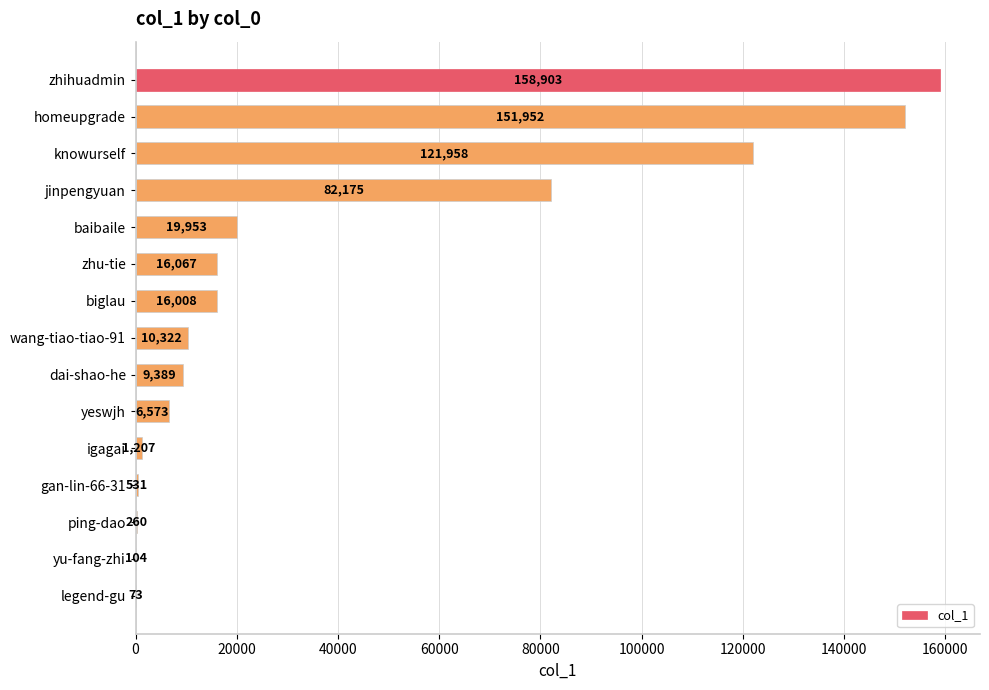

What is the sum of the values at jinpengyuan and igagai?

83382